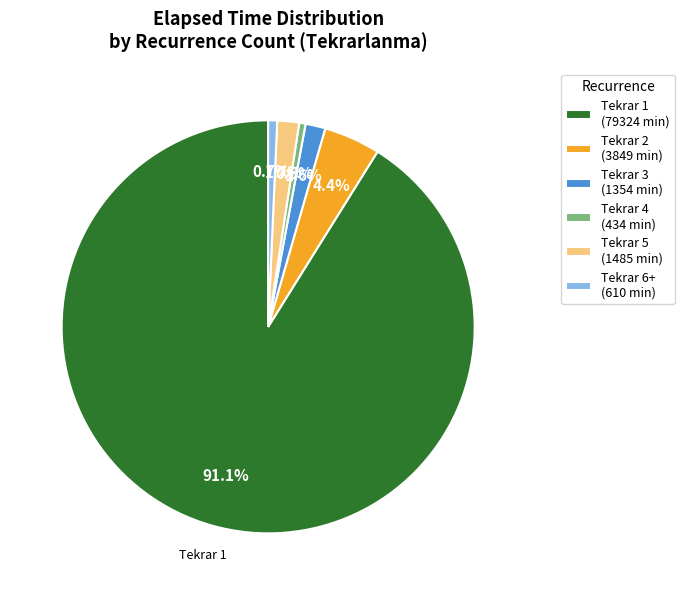

Combined, do Tekrar 6+ (610 min) and Tekrar 1 (79324 min) account for over 50%?

Yes